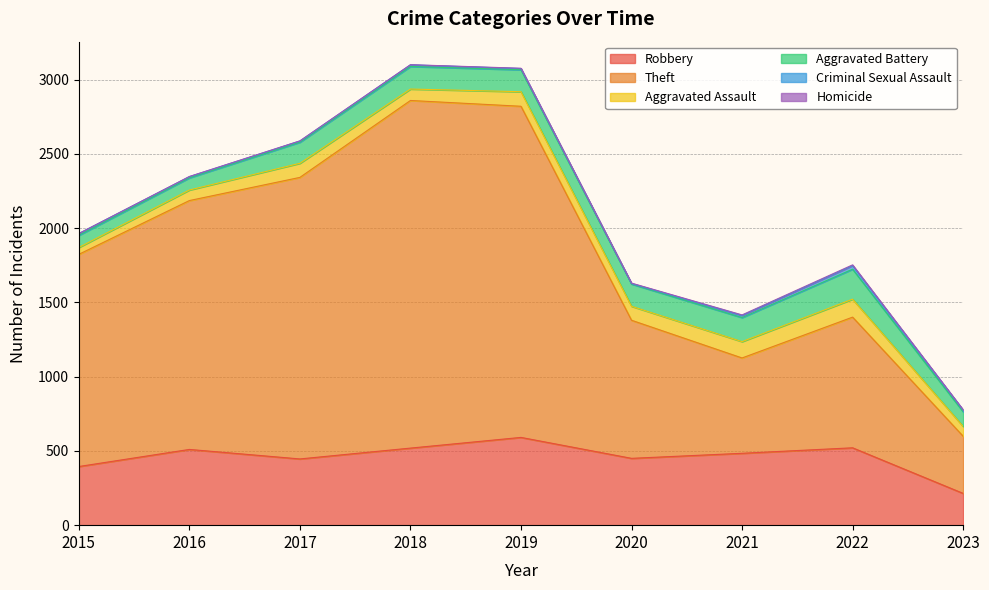

Read the Robbery value at 2018, to the nearest 5.

520